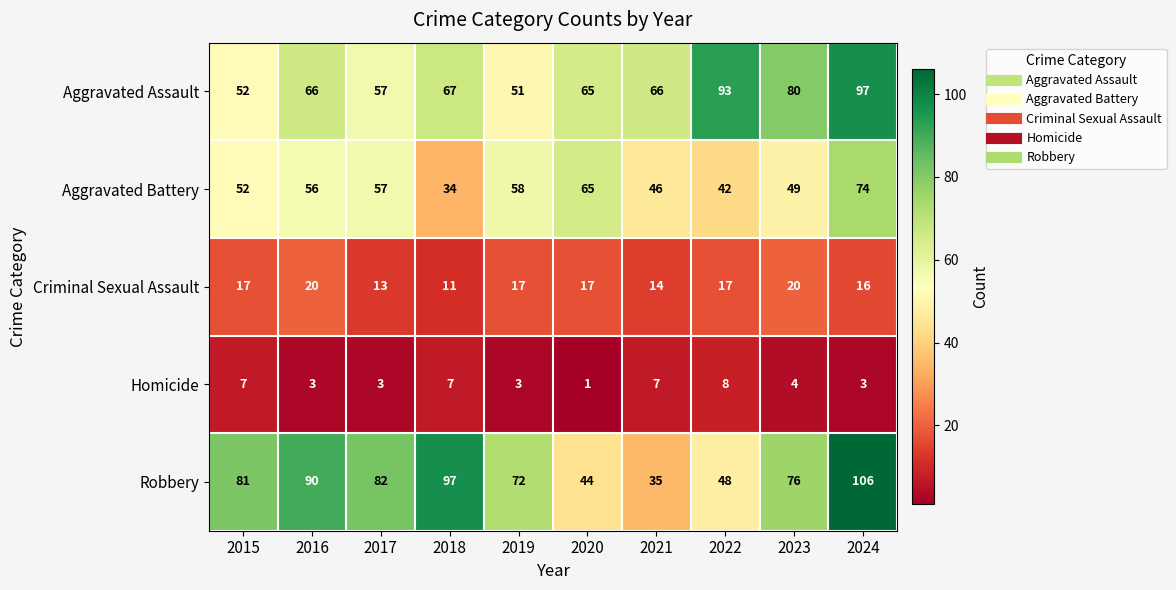

Where is Criminal Sexual Assault nearest to the value 15?

2021